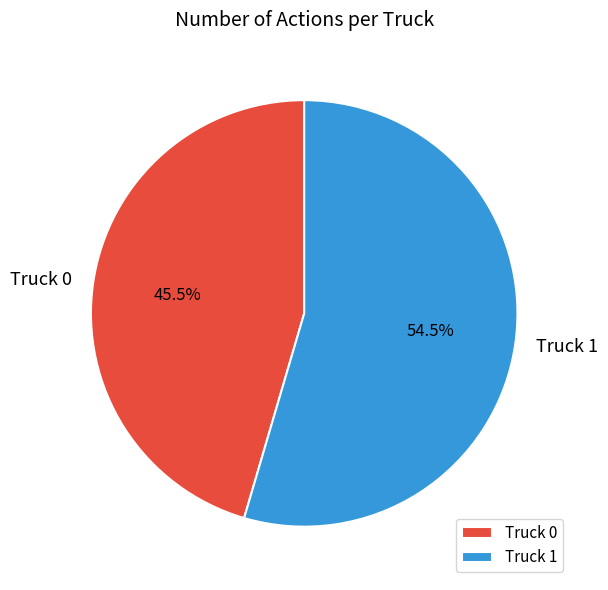

How many segments does this pie chart have?

2